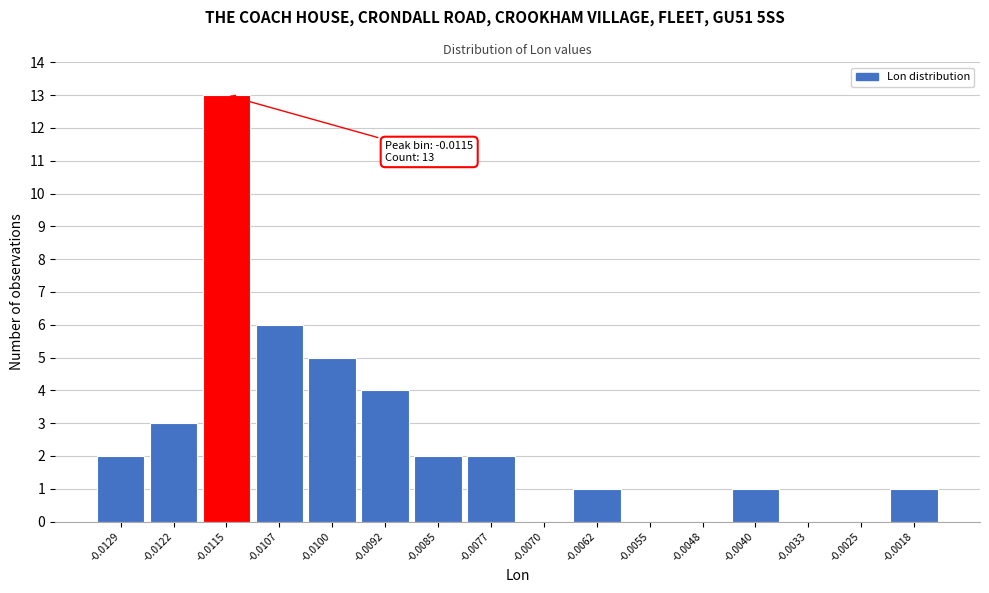

Reading right to left, what are all the values shown in this chart?

-0.0018=1	-0.0025=0	-0.0033=0	-0.0040=1	-0.0048=0	-0.0055=0	-0.0062=1	-0.0070=0	-0.0077=2	-0.0085=2	-0.0092=4	-0.0100=5	-0.0107=6	-0.0115=13	-0.0122=3	-0.0129=2